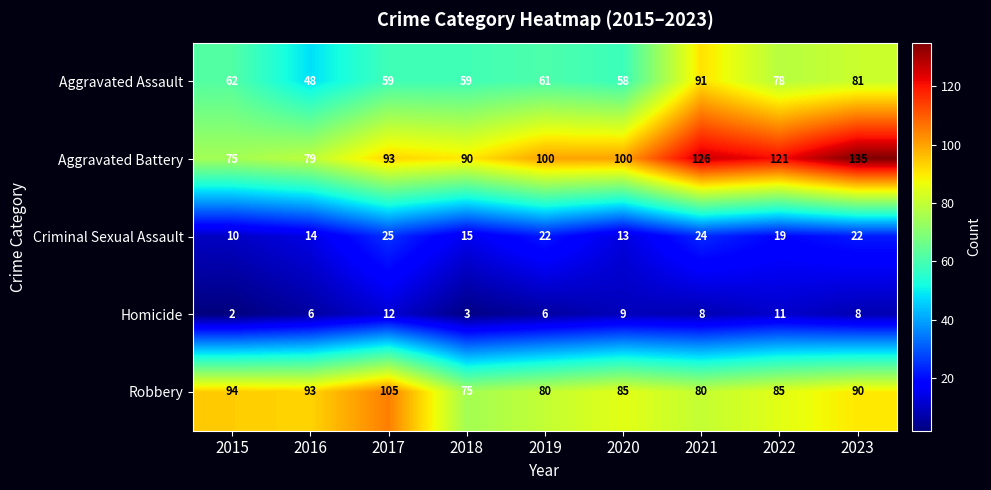

Which series has the largest total across all categories?

Aggravated Battery